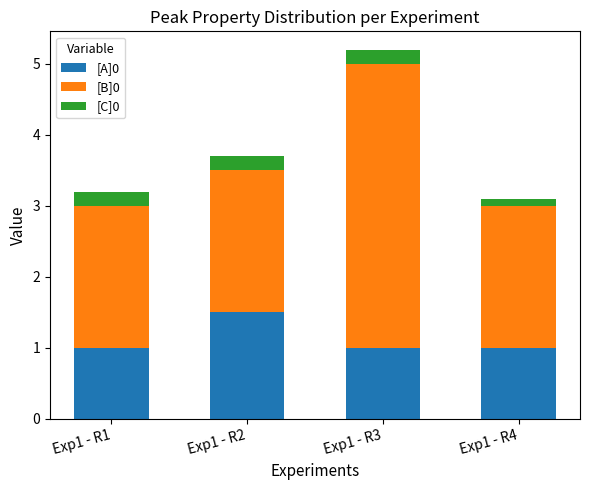

What is the difference between the maximum and minimum values in the [A]0 series?

0.5